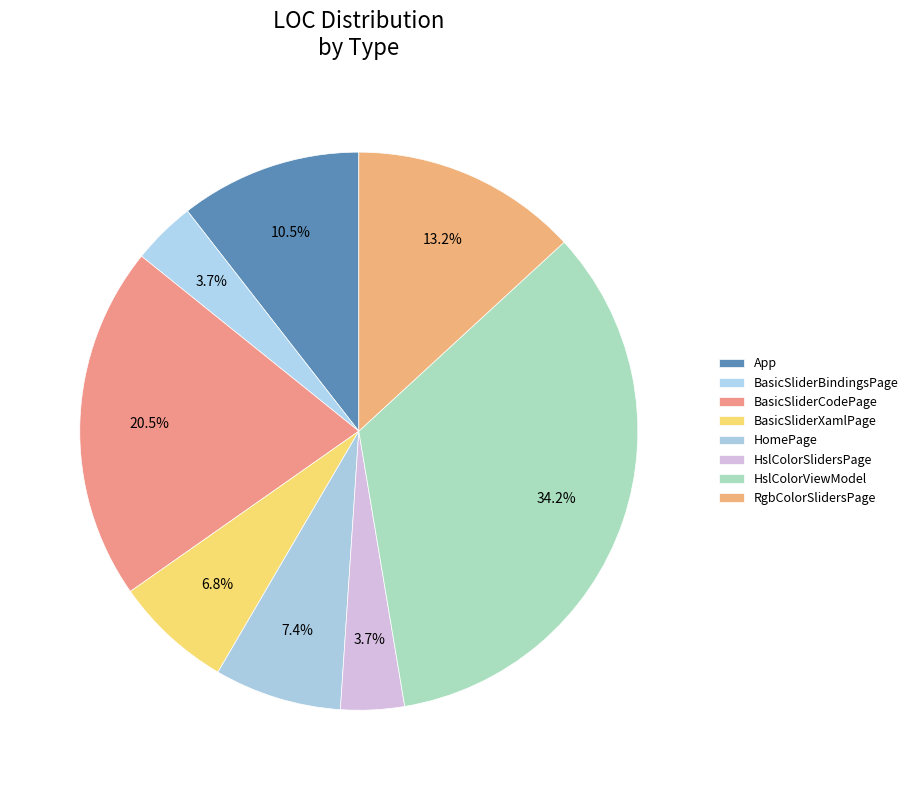

To the nearest percent, what is the difference between the BasicSliderXamlPage and App slice percentages?

4%